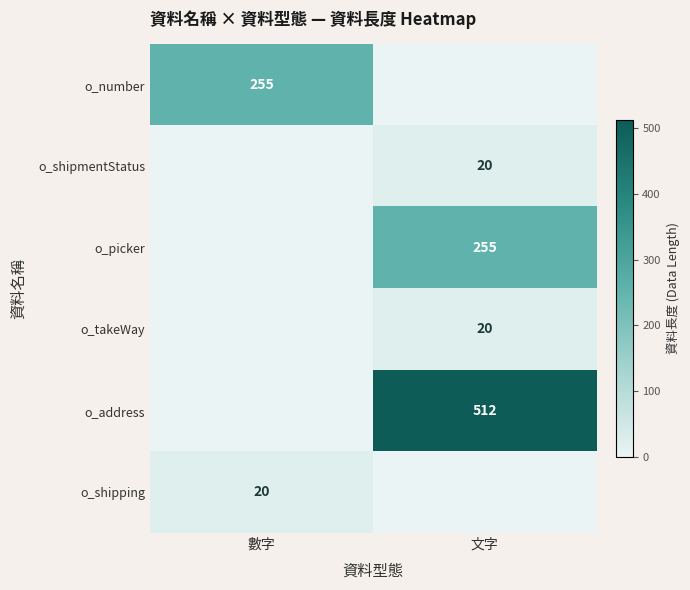

Is the value of o_takeWay at 文字 greater than the value of o_address at 文字?

No